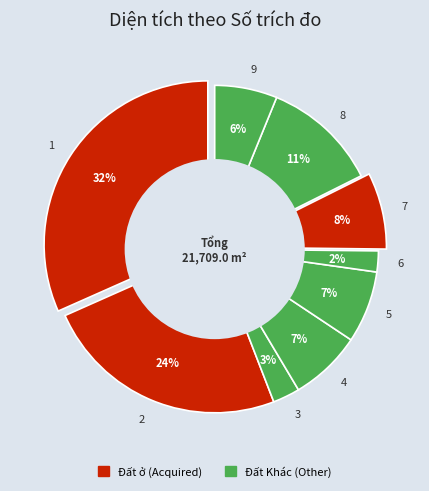

What percentage is the 7 slice, to the nearest percent?

8%